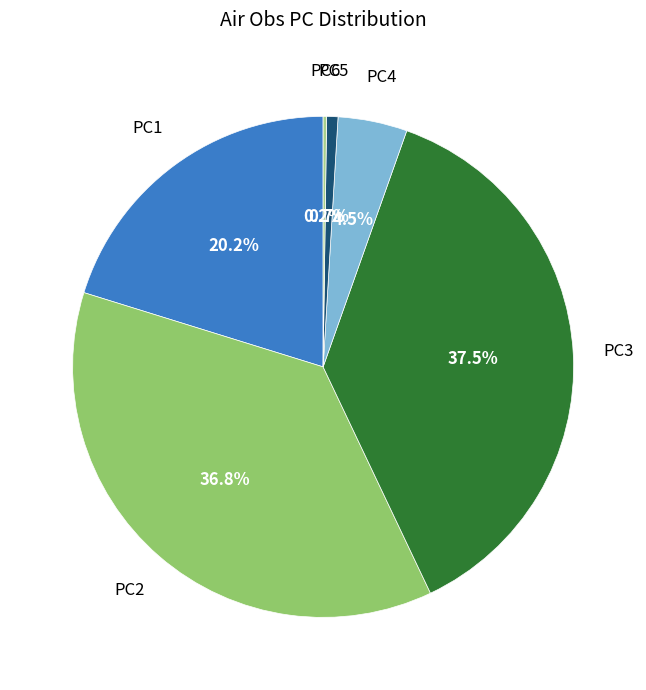

Does any single category account for the majority?

No